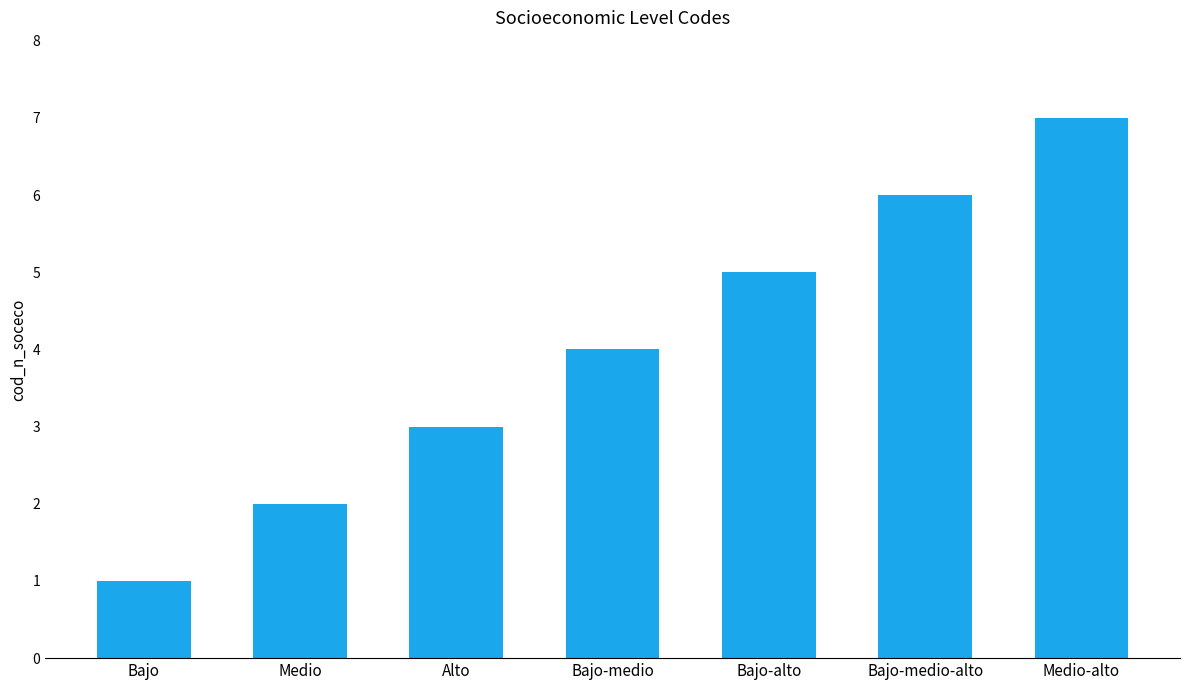

What is the difference between the values at Medio and Bajo-alto?

3